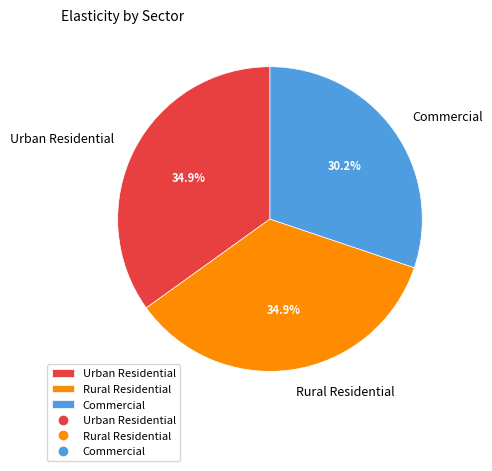

Does Urban Residential represent more than half of the total?

No